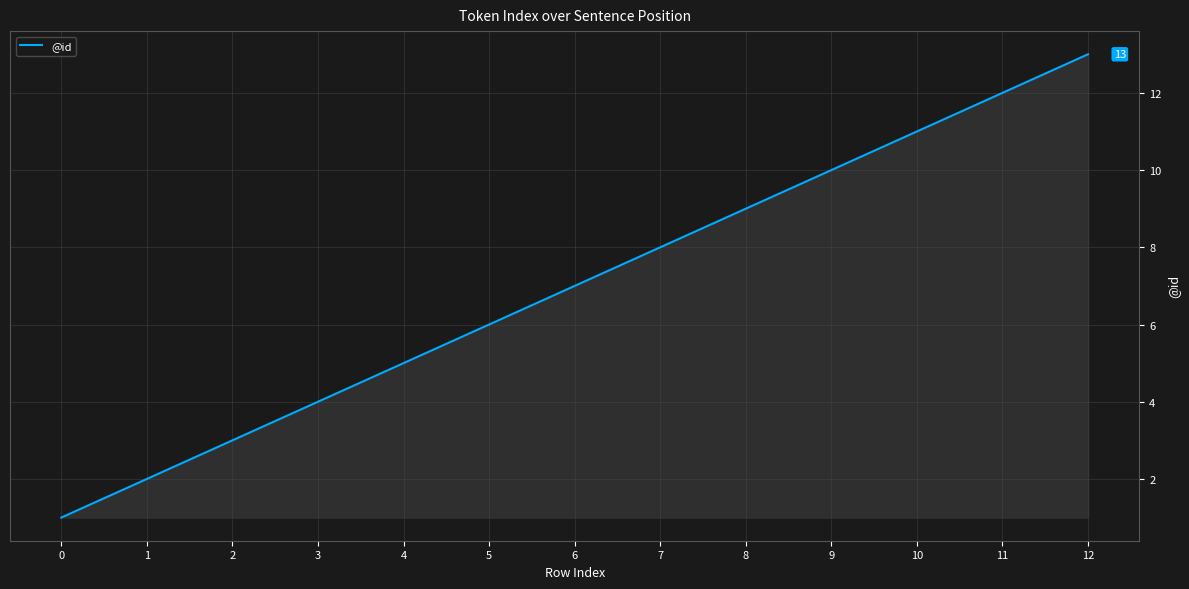

The chart shows a value of 1 at 4. True or false?

False